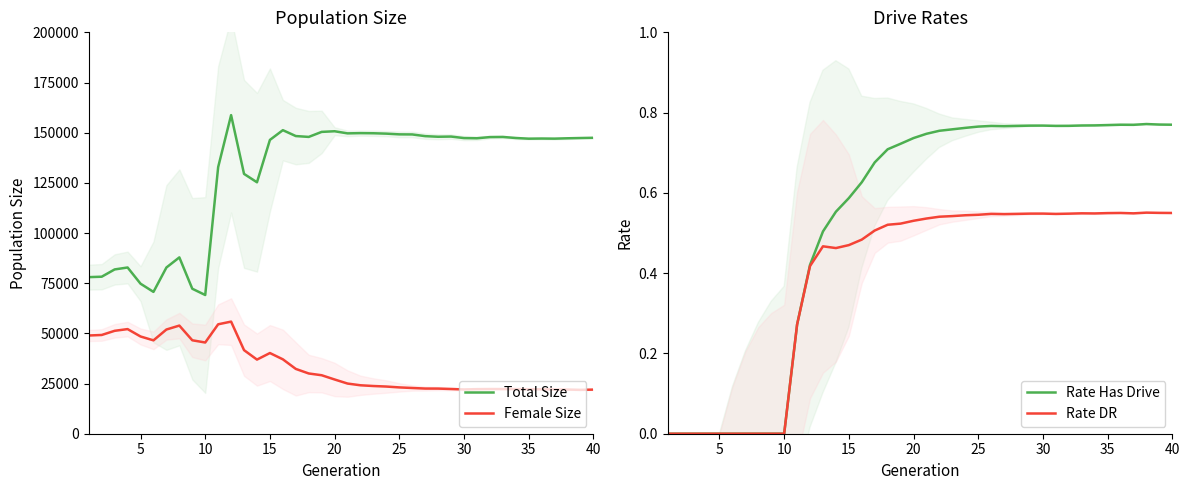

True or false: Total Size and Female Size intersect in this chart.

False